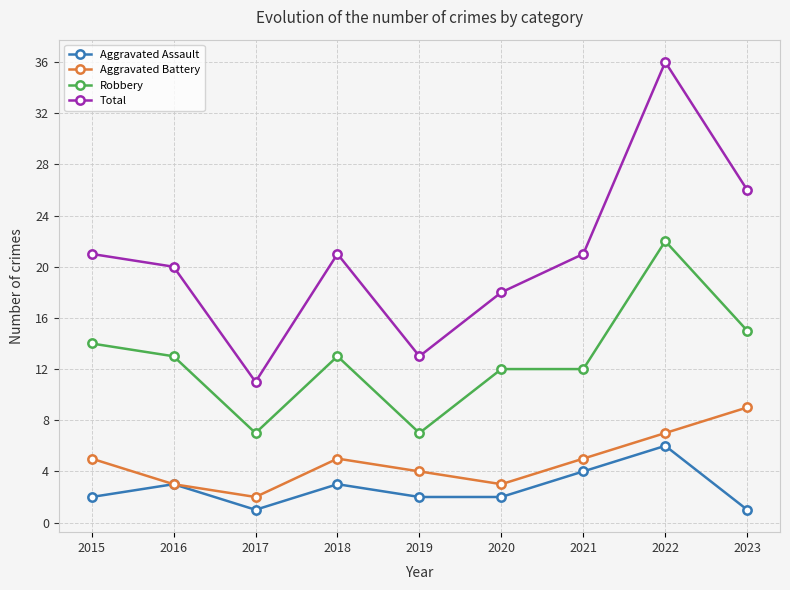

Which series changed the most between 2019 and 2021?

Total